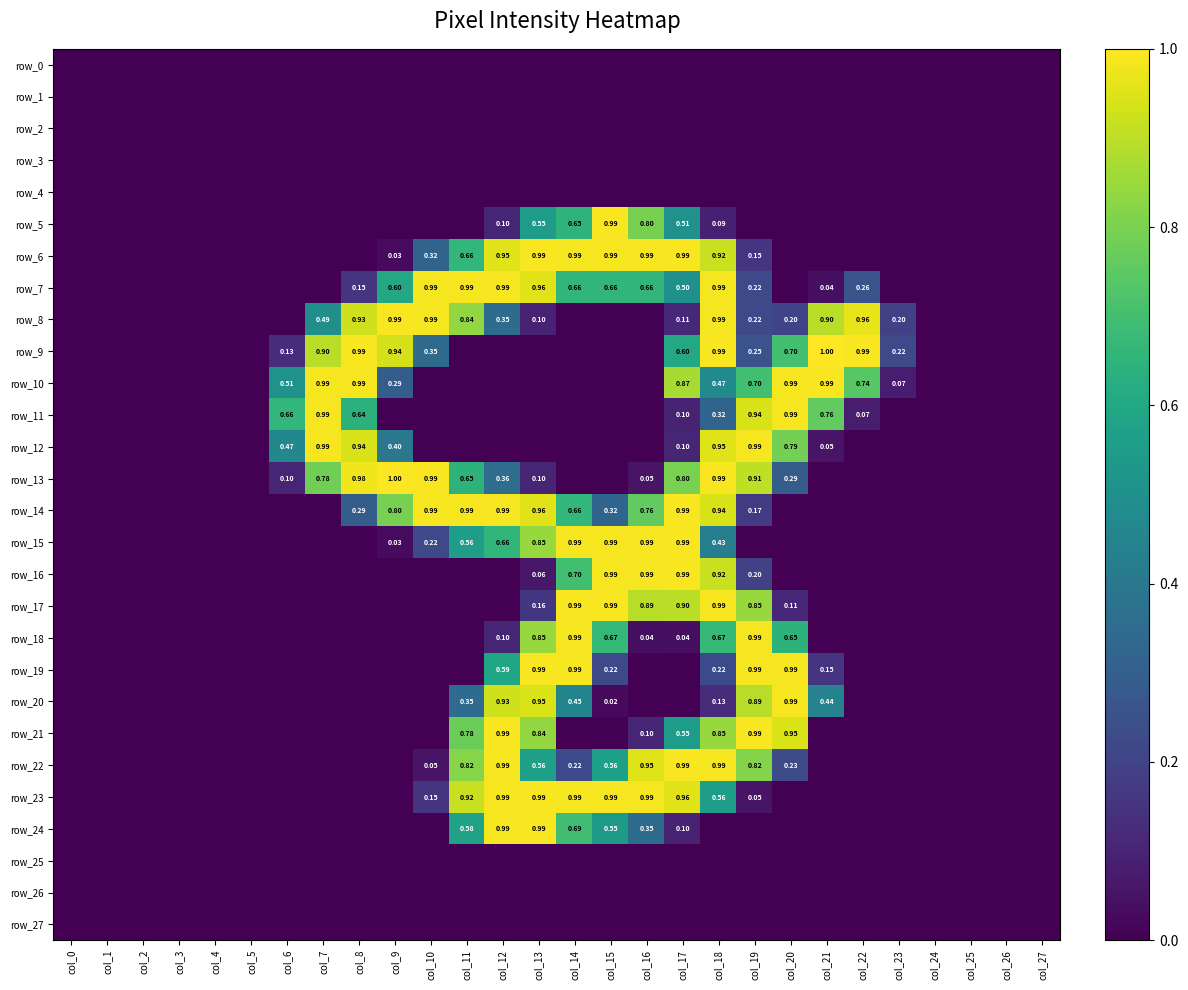

Is the value of row_11 at col_9 greater than the value of row_23 at col_17?

No